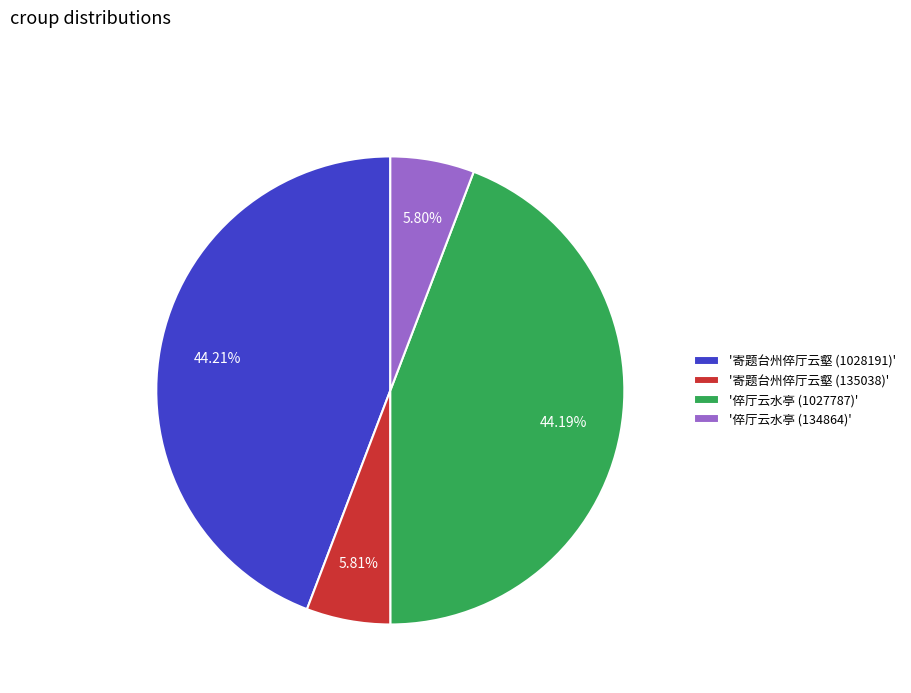

Approximately how many times larger is the value at '倅厅云水亭 (1027787)' compared to '寄题台州倅厅云壑 (1028191)'?

1.0